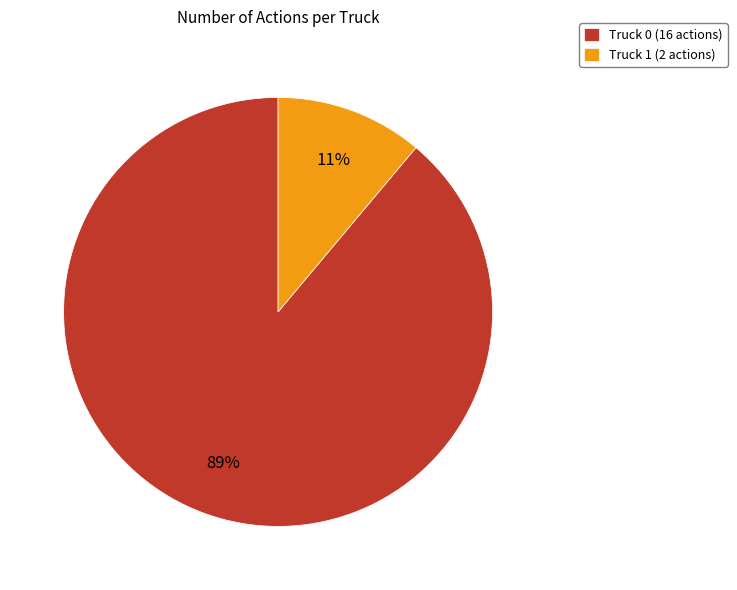

Is it true that Truck 0 is 89% of the pie?

True